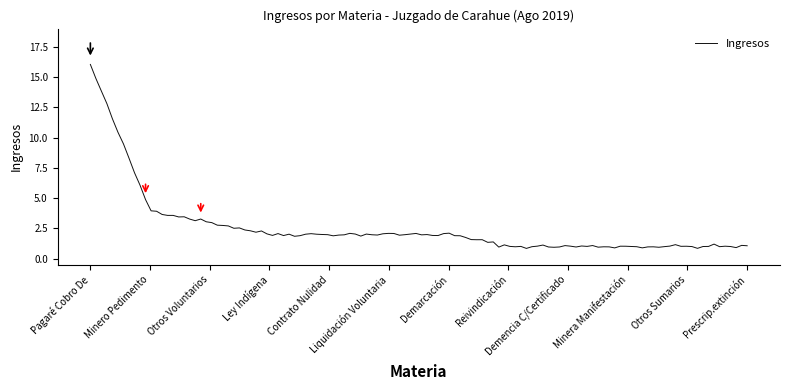

What is the smallest value displayed?

0.8